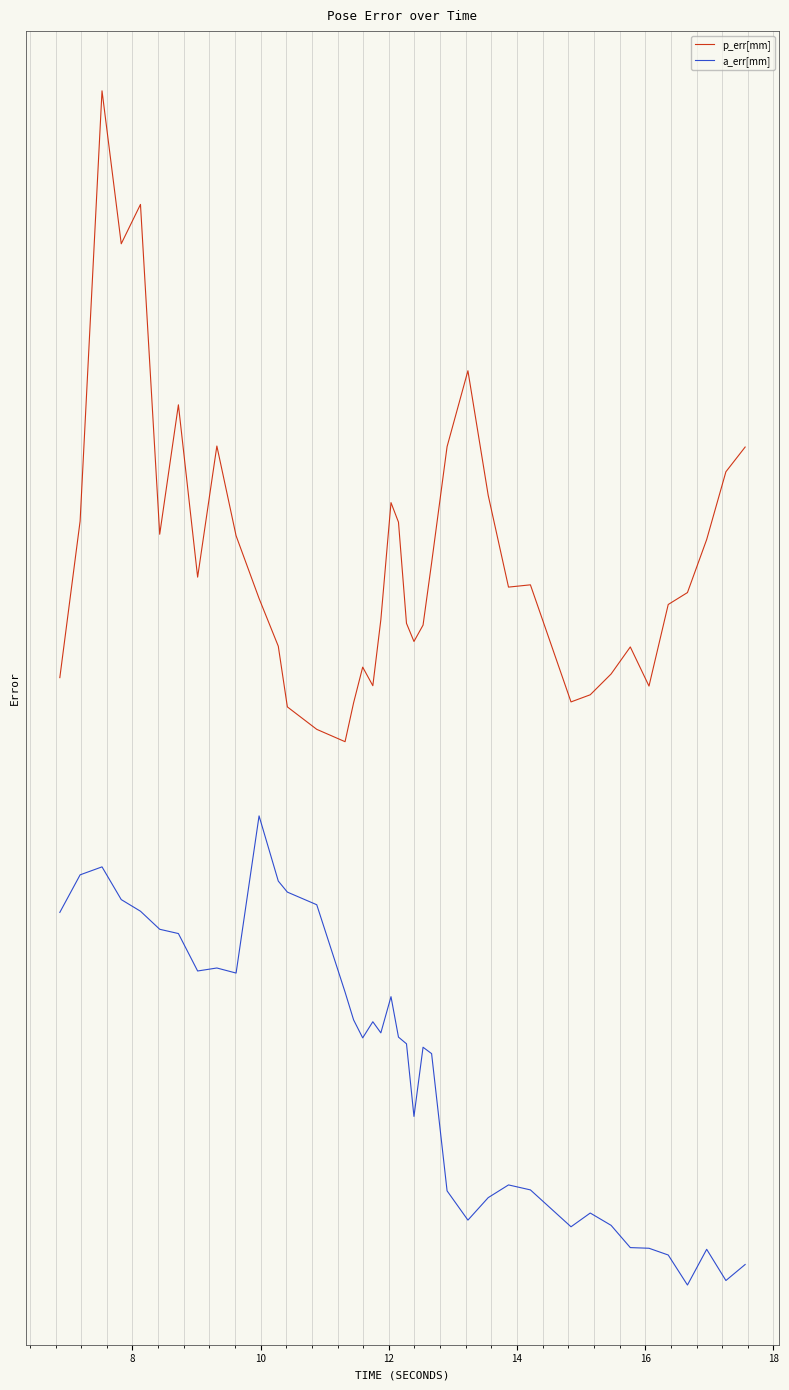

What are all the series names shown in the legend?

p_err[mm], a_err[mm]